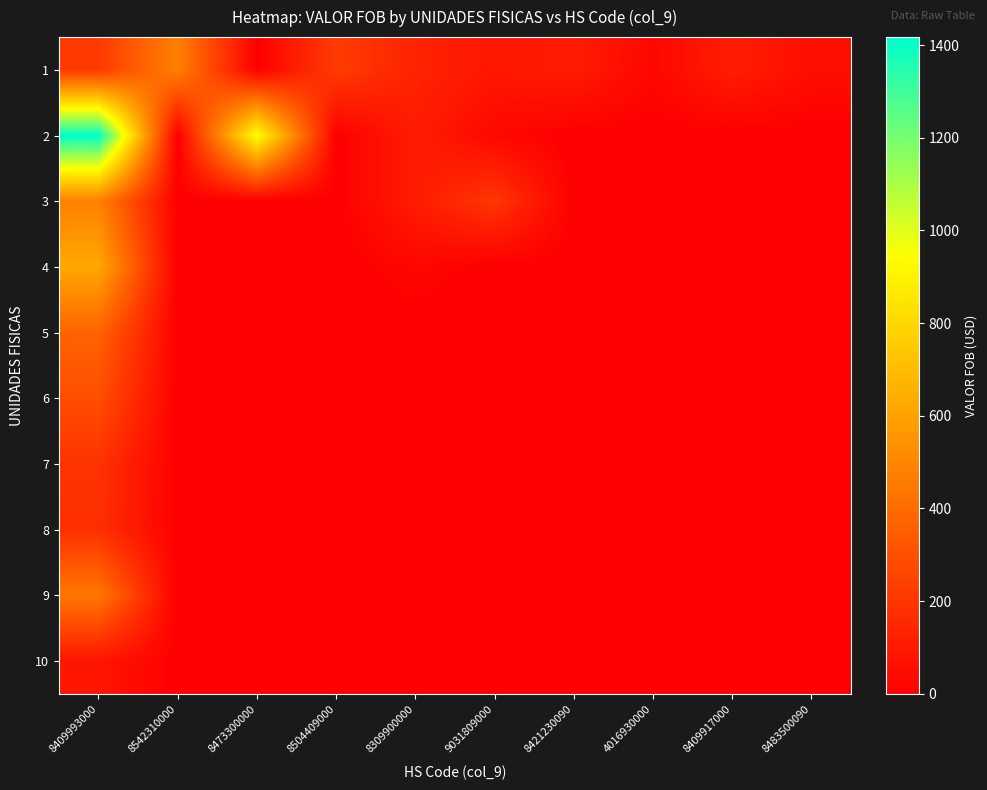

At how many categories does at least one series exceed 413?

3